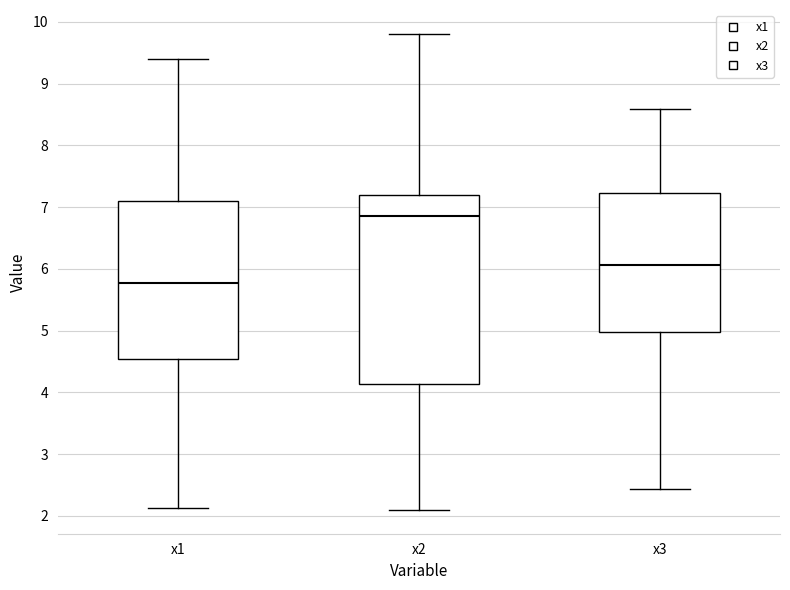

Which box's median line is the highest?

x2